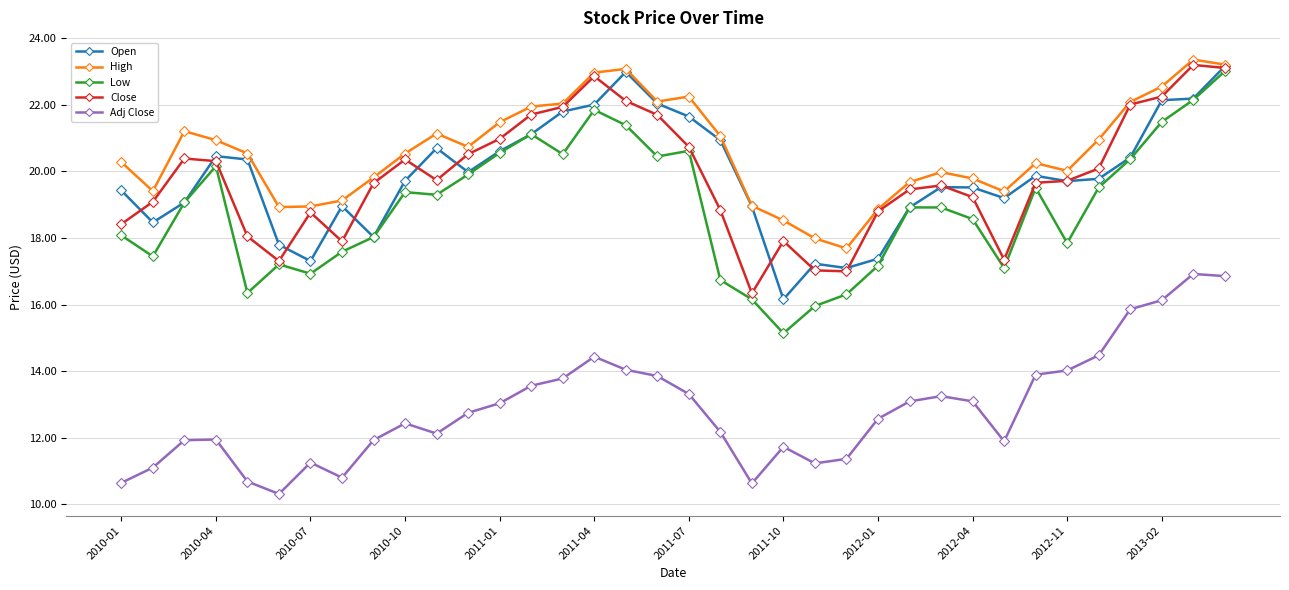

What is the value of the Adj Close point at the 34th from the left?

16.1